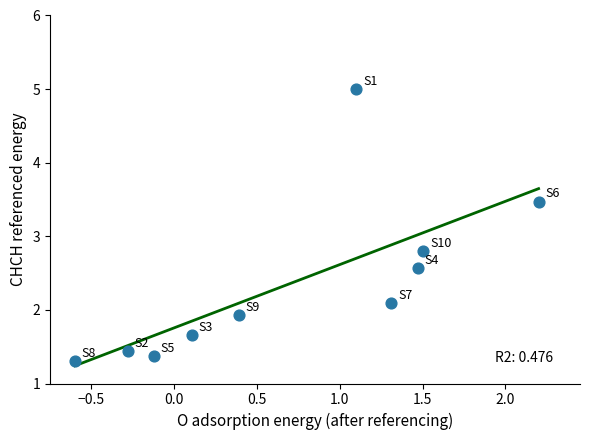

What is the range of X values (max minus min)?

2.8